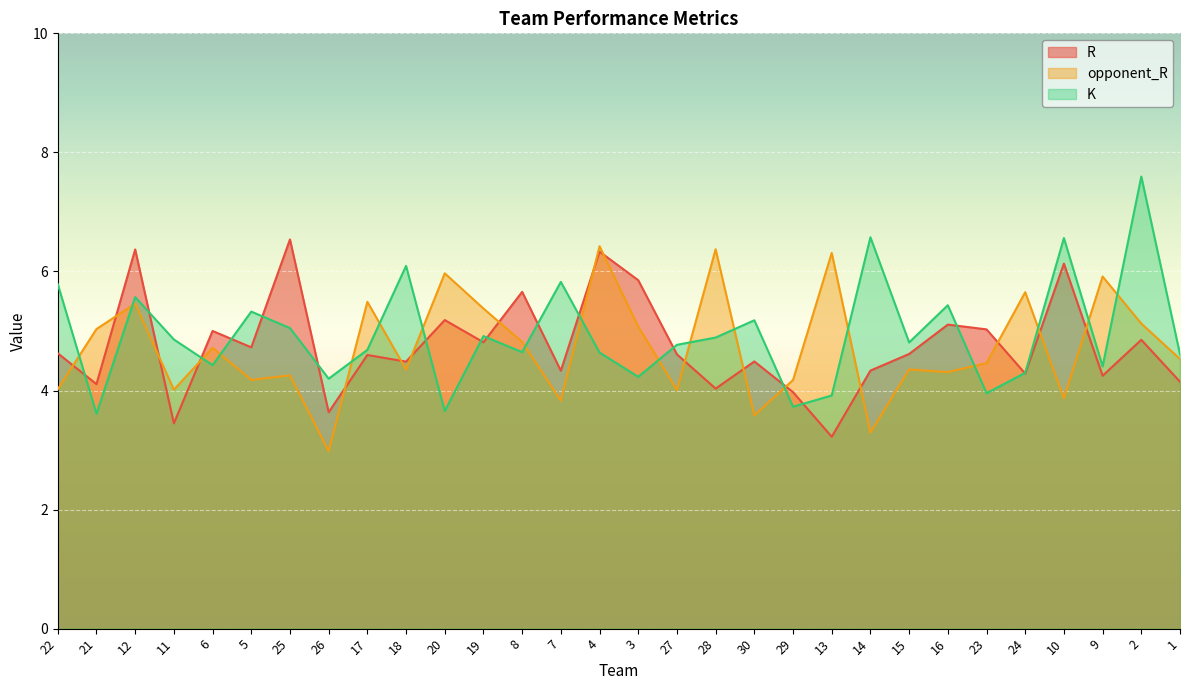

What is the label of the 13th point from the left?

8